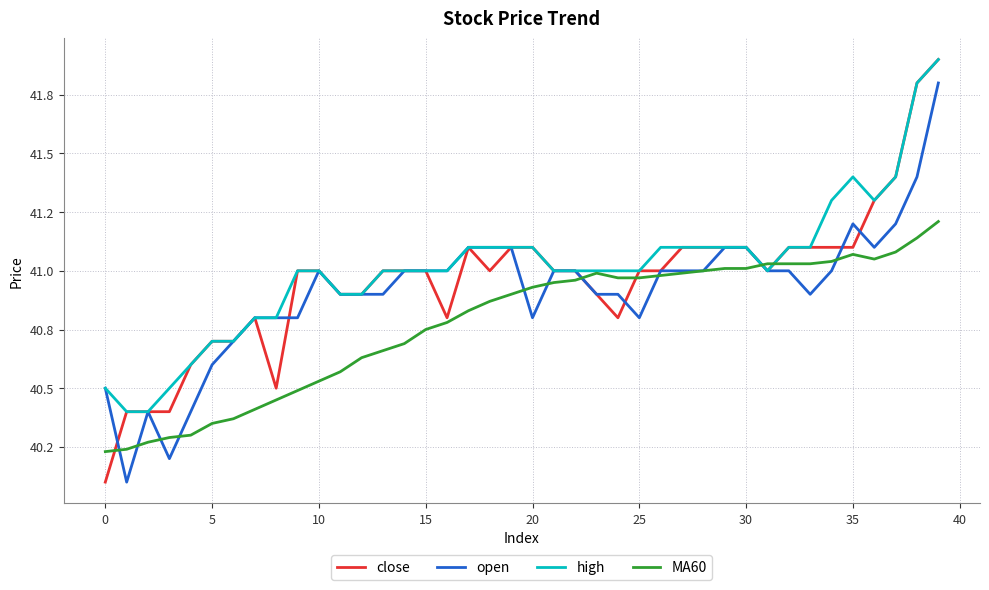

Does the chart have visible grid lines?

Yes